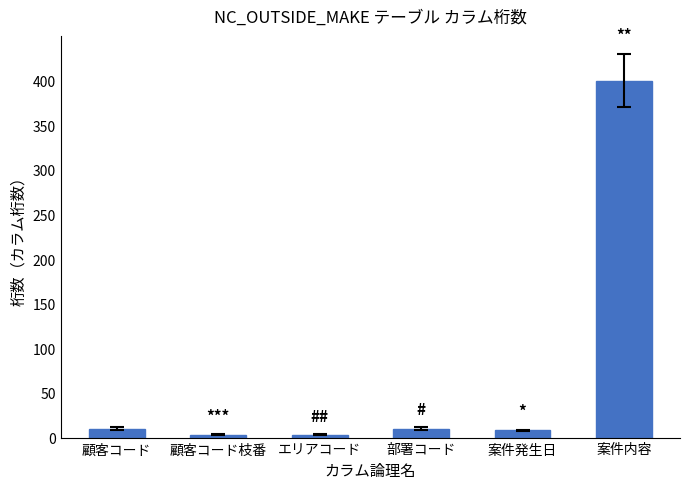

What is the change in value from 顧客コード to 案件内容?

+390